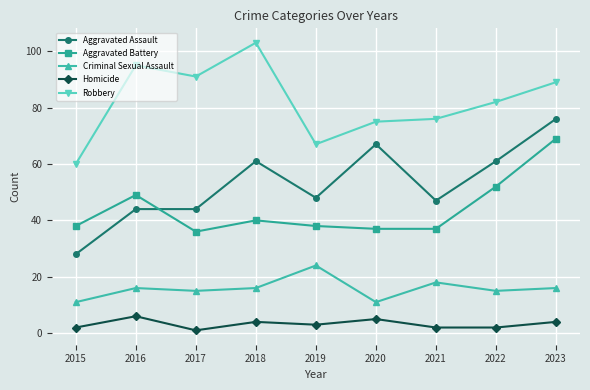

How many intersections are there between Aggravated Assault and Aggravated Battery?

1